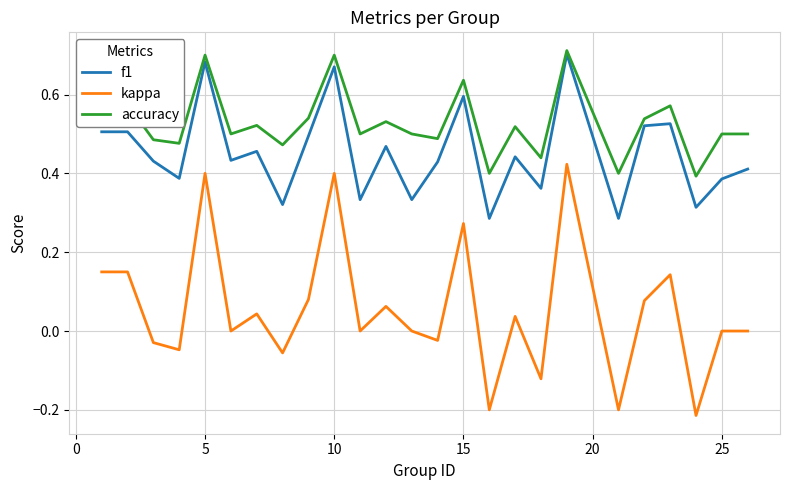

True or false: f1 and kappa cross at least once.

False